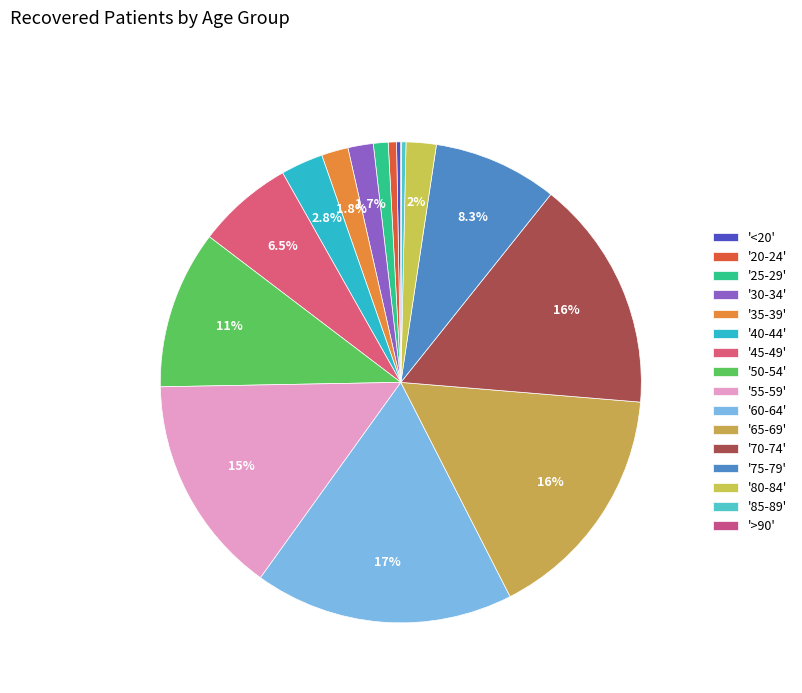

What is the smallest slice in the pie chart?

>90